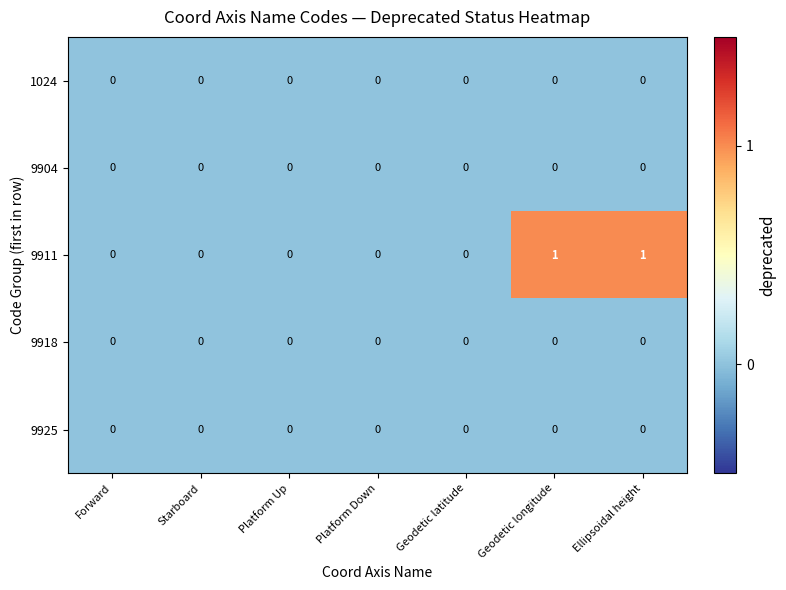

The 1024 series shows 0 at Platform Up. True or false?

True